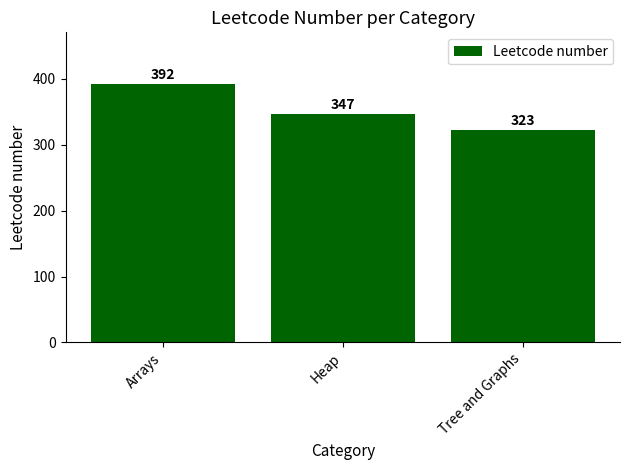

List the labels in order of value, smallest first.

Tree and Graphs, Heap, Arrays